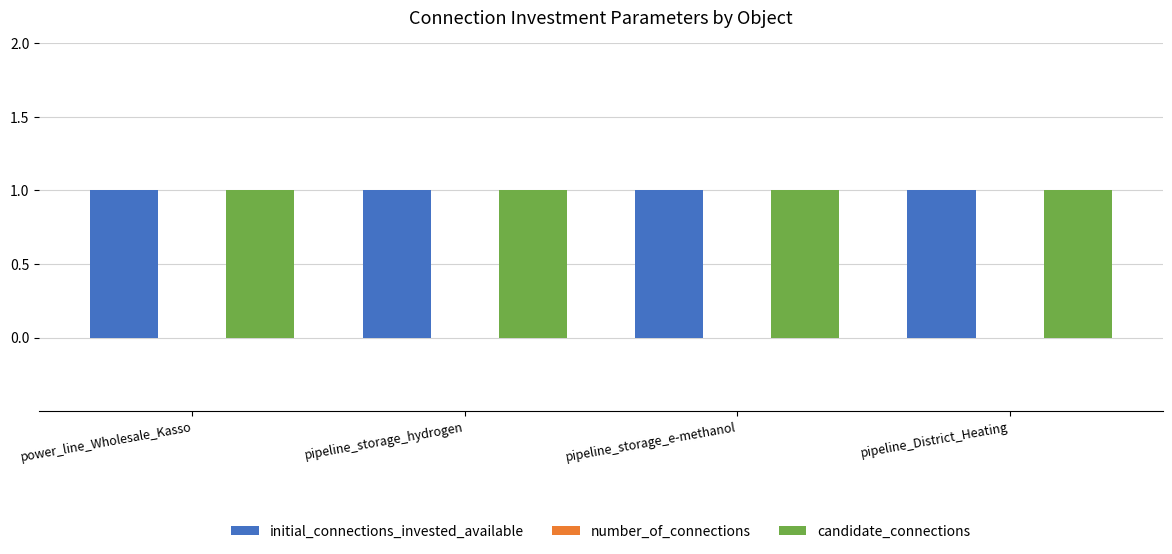

Reading right to left, what are all the values shown in this chart?

initial_connections_invested_available: pipeline_District_Heating=1	pipeline_storage_e-methanol=1	pipeline_storage_hydrogen=1	power_line_Wholesale_Kasso=1
number_of_connections: pipeline_District_Heating=0	pipeline_storage_e-methanol=0	pipeline_storage_hydrogen=0	power_line_Wholesale_Kasso=0
candidate_connections: pipeline_District_Heating=1	pipeline_storage_e-methanol=1	pipeline_storage_hydrogen=1	power_line_Wholesale_Kasso=1